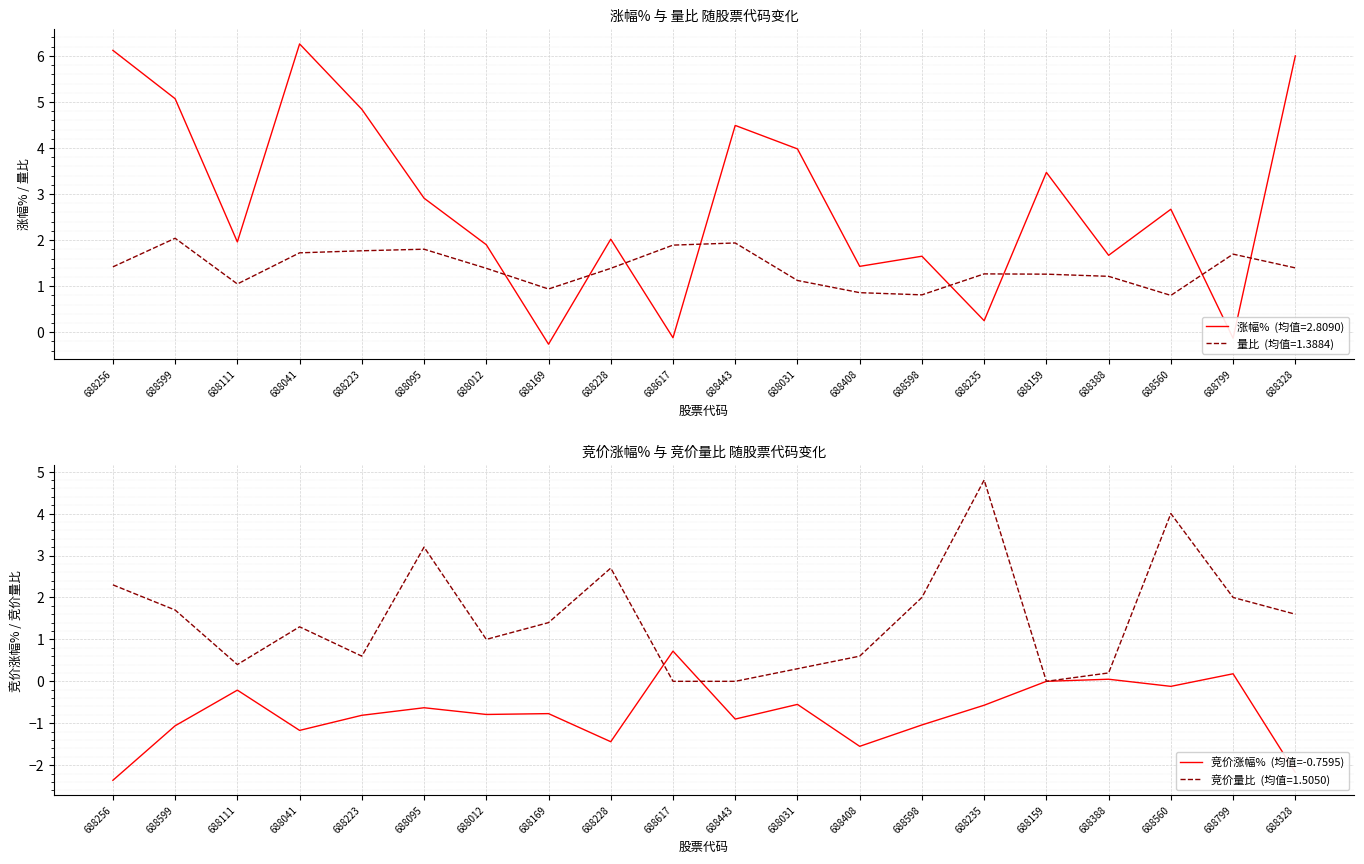

Rank the categories by value from lowest to highest.

688256, 688328, 688408, 688228, 688041, 688599, 688598, 688443, 688223, 688012, 688169, 688095, 688235, 688031, 688111, 688560, 688159, 688388, 688799, 688617